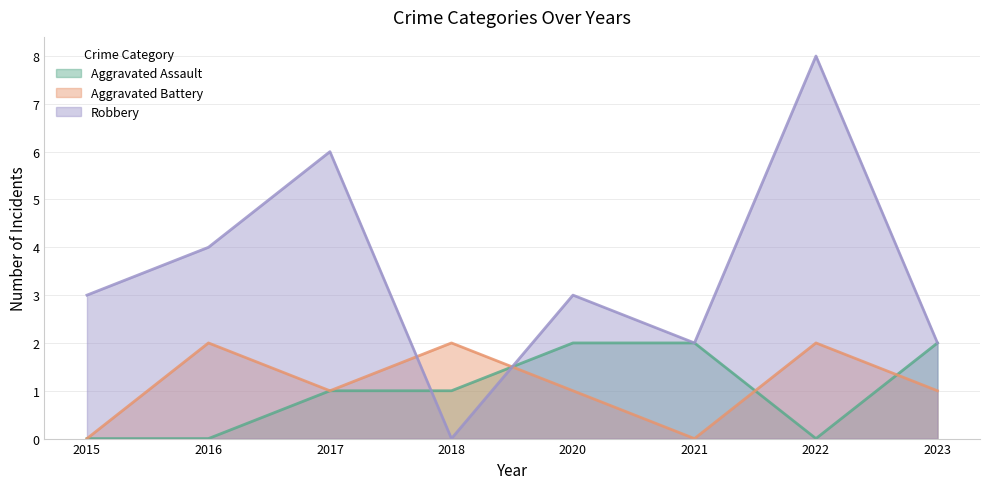

Reading left to right, extract all data points from this chart.

Aggravated Assault: 2015=0	2016=0	2017=1	2018=1	2020=2	2021=2	2022=0	2023=2
Aggravated Battery: 2015=0	2016=2	2017=1	2018=2	2020=1	2021=0	2022=2	2023=1
Robbery: 2015=3	2016=4	2017=6	2018=0	2020=3	2021=2	2022=8	2023=2